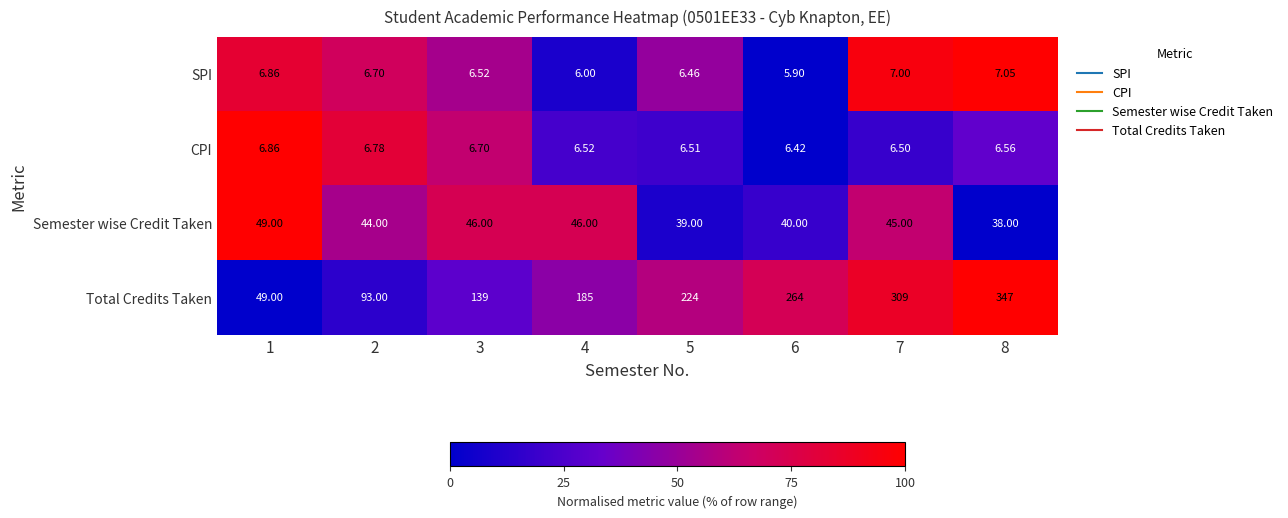

List the series in order of their peak value, lowest first.

CPI, SPI, Semester wise Credit Taken, Total Credits Taken